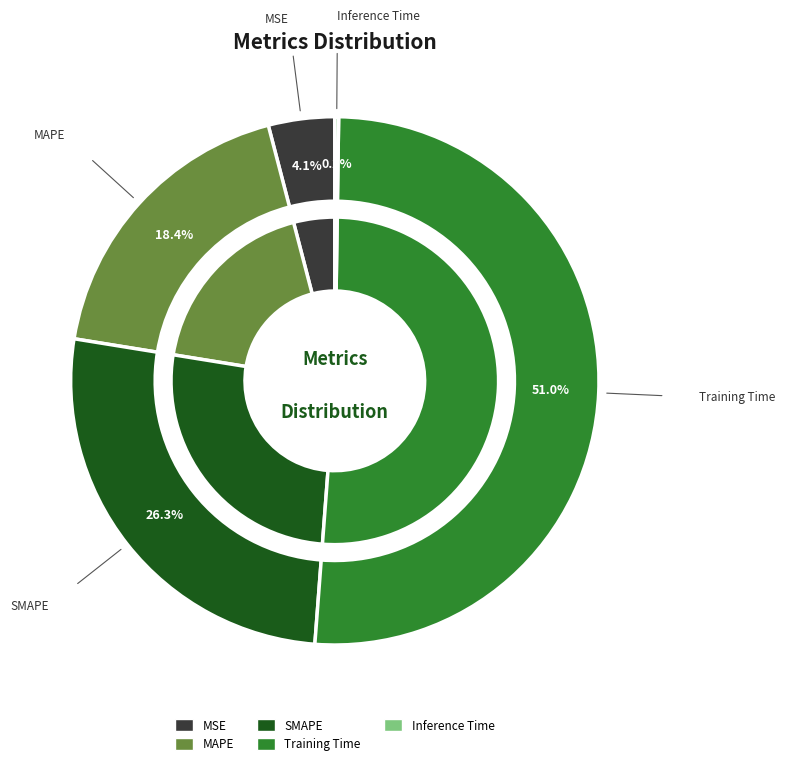

Is there any slice that represents more than half of the pie?

Yes